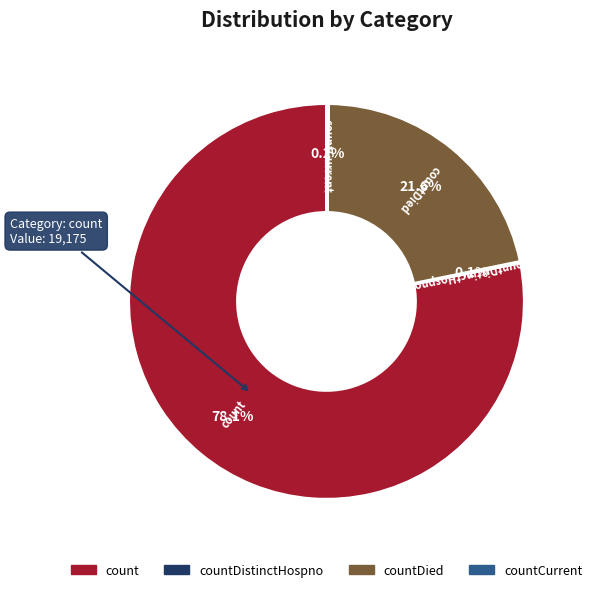

Does any single category account for the majority?

Yes